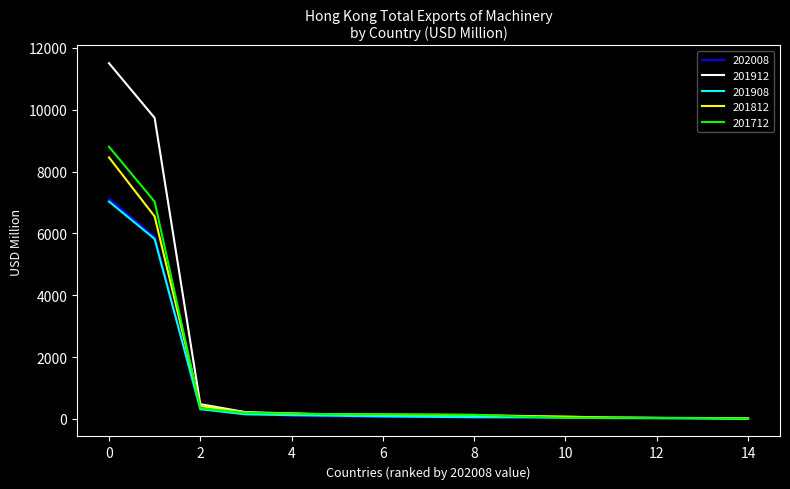

What is the maximum value shown in the chart?

11505.5